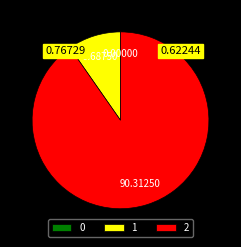

Which category accounts for the majority?

2